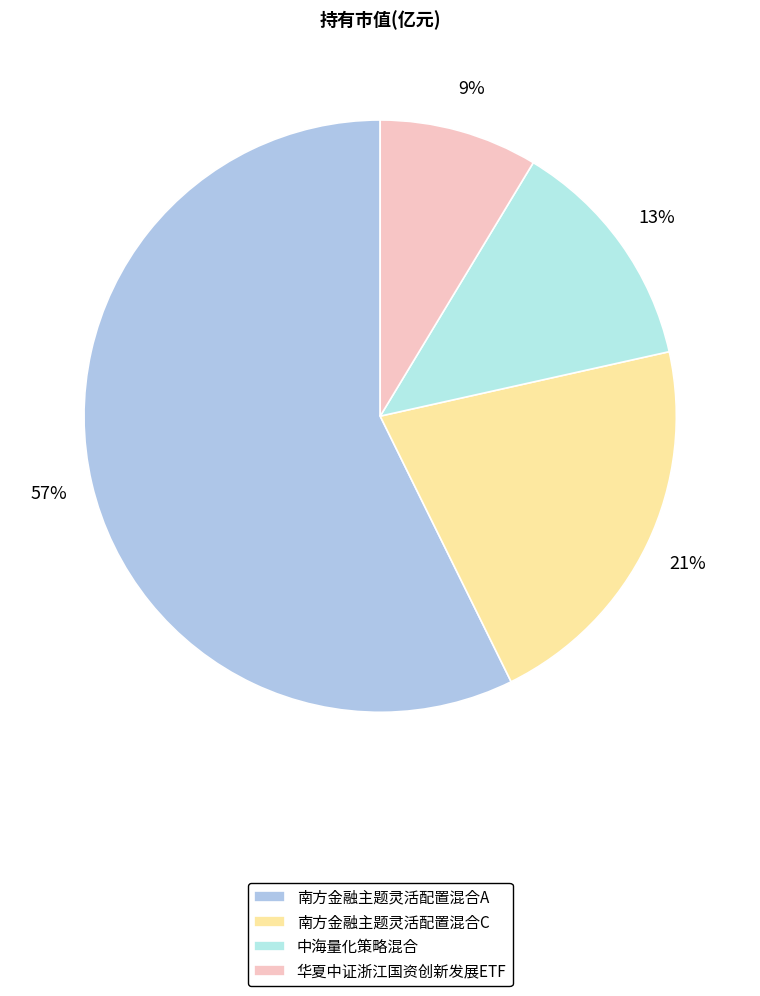

The 中海量化策略混合 slice represents 27% of the pie. True or false?

False